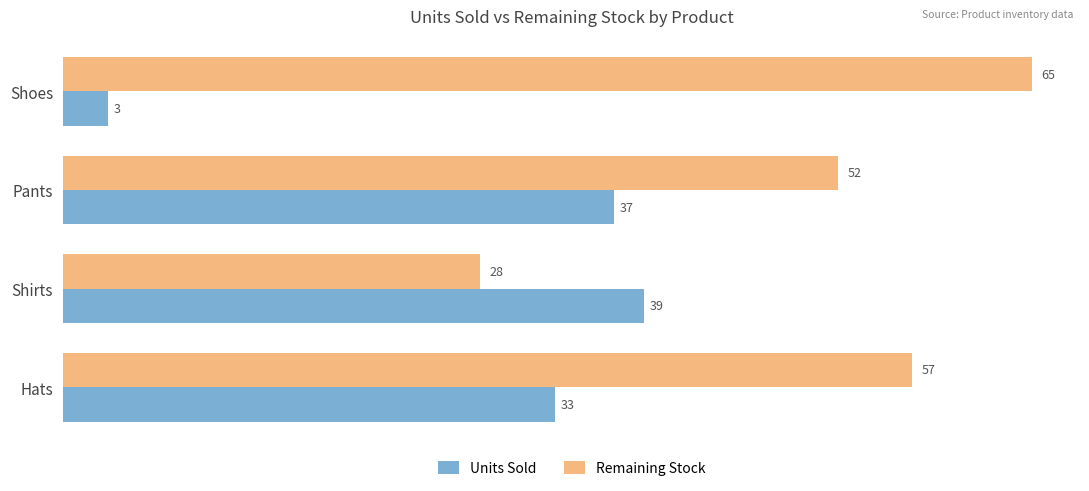

True or false: Remaining Stock has a value of 52 at Pants.

True